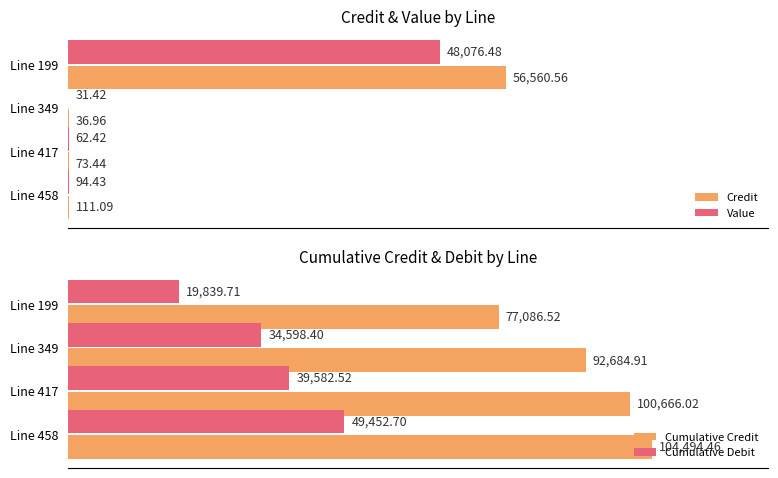

What is the value of the Cumulative Debit bar at the 3rd from the left?

39582.5